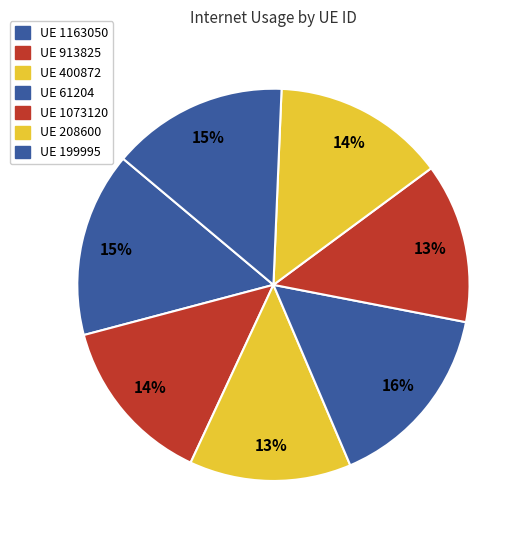

How many slices are in this pie chart?

7